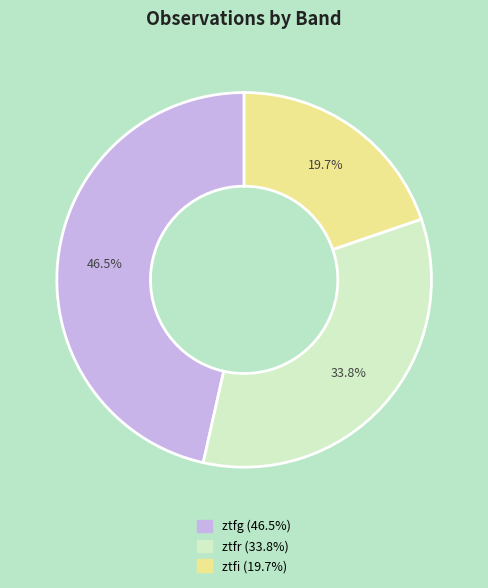

The ztfr slice represents 44% of the pie. True or false?

False